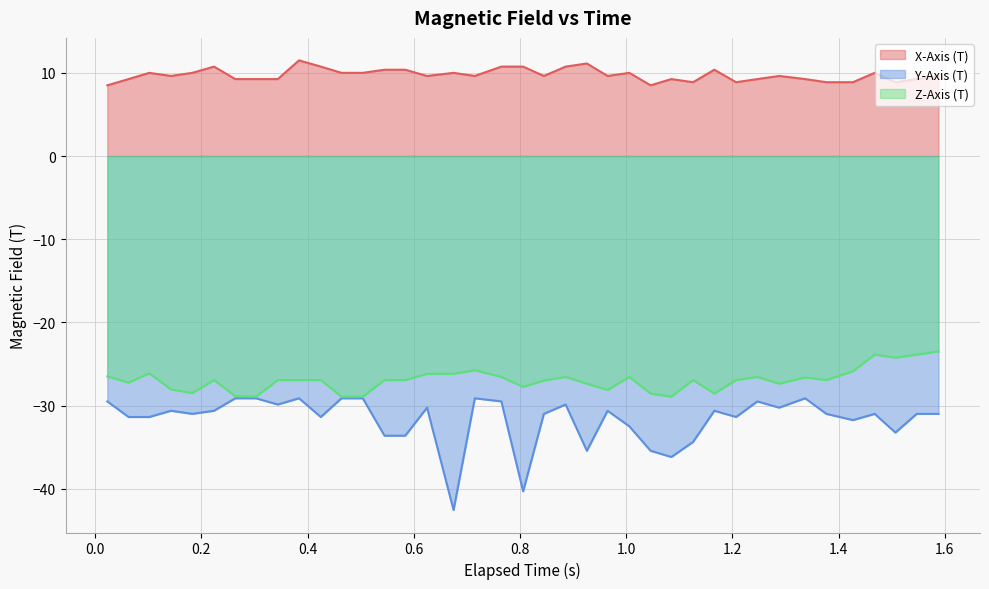

Which series has the largest total across all categories?

X-Axis (T)